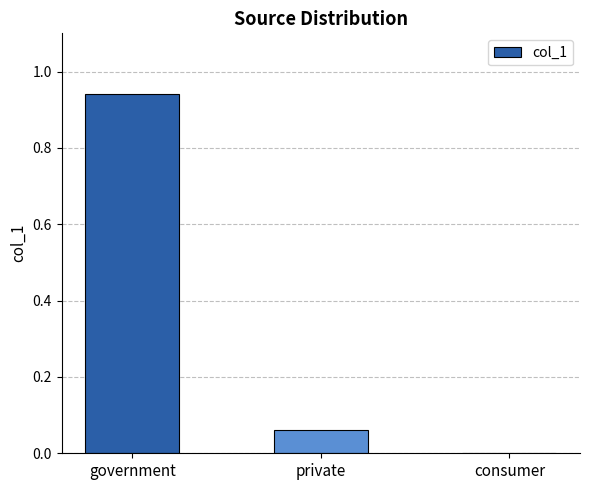

True or false: the data shows 0.0 at consumer.

True